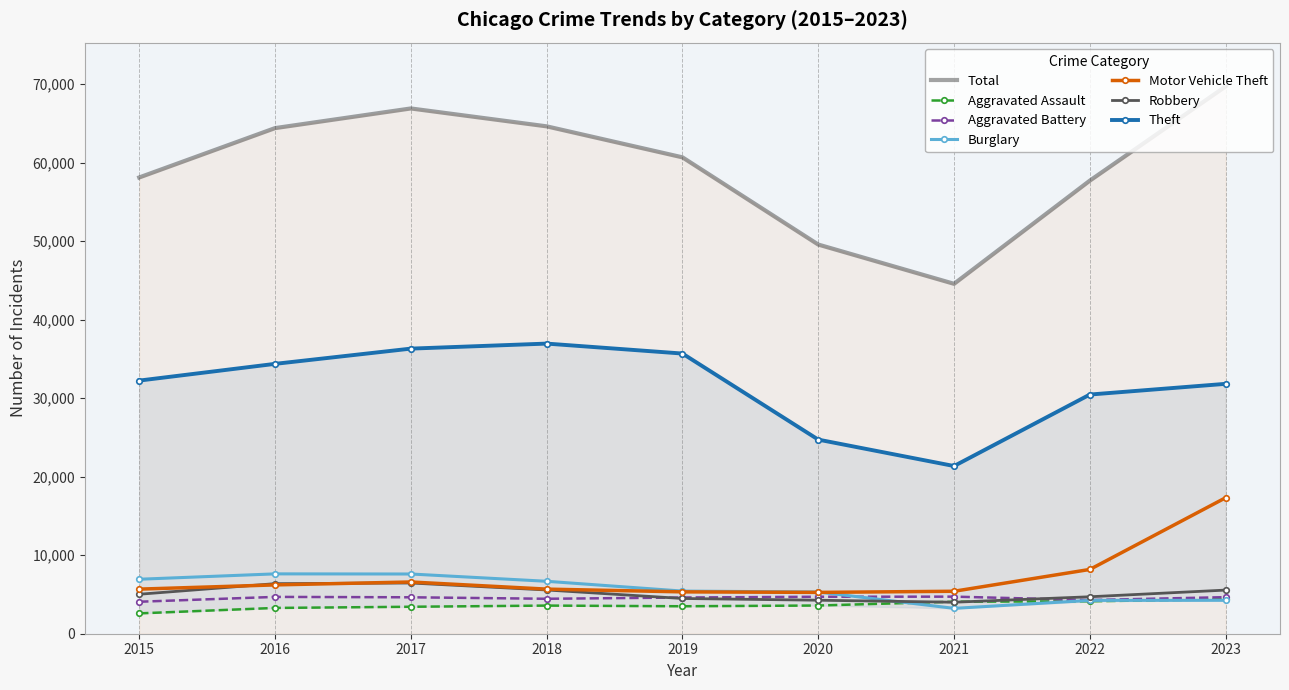

True or false: Aggravated Assault and Theft cross at least once.

False